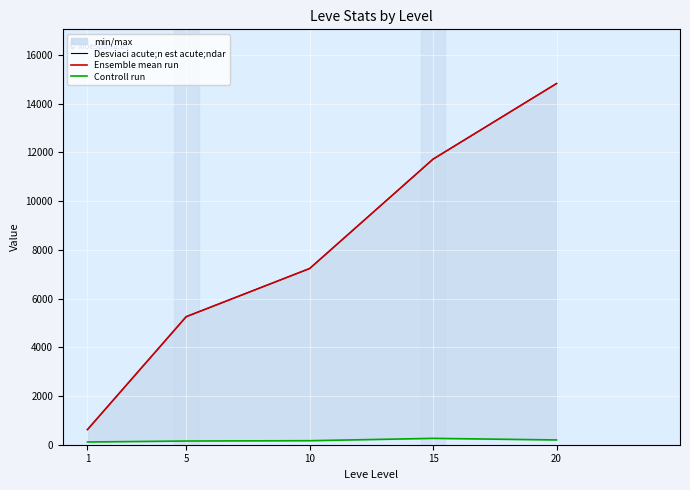

Reading left to right, what are all the values shown in this chart?

Desviaci acute;n est acute;ndar: 1=622	5=5258	10=7235	15=11727	20=14831
Ensemble mean run: 1=622	5=5258	10=7235	15=11727	20=14831
Controll run: 1=112	5=152	10=165	15=261	20=196